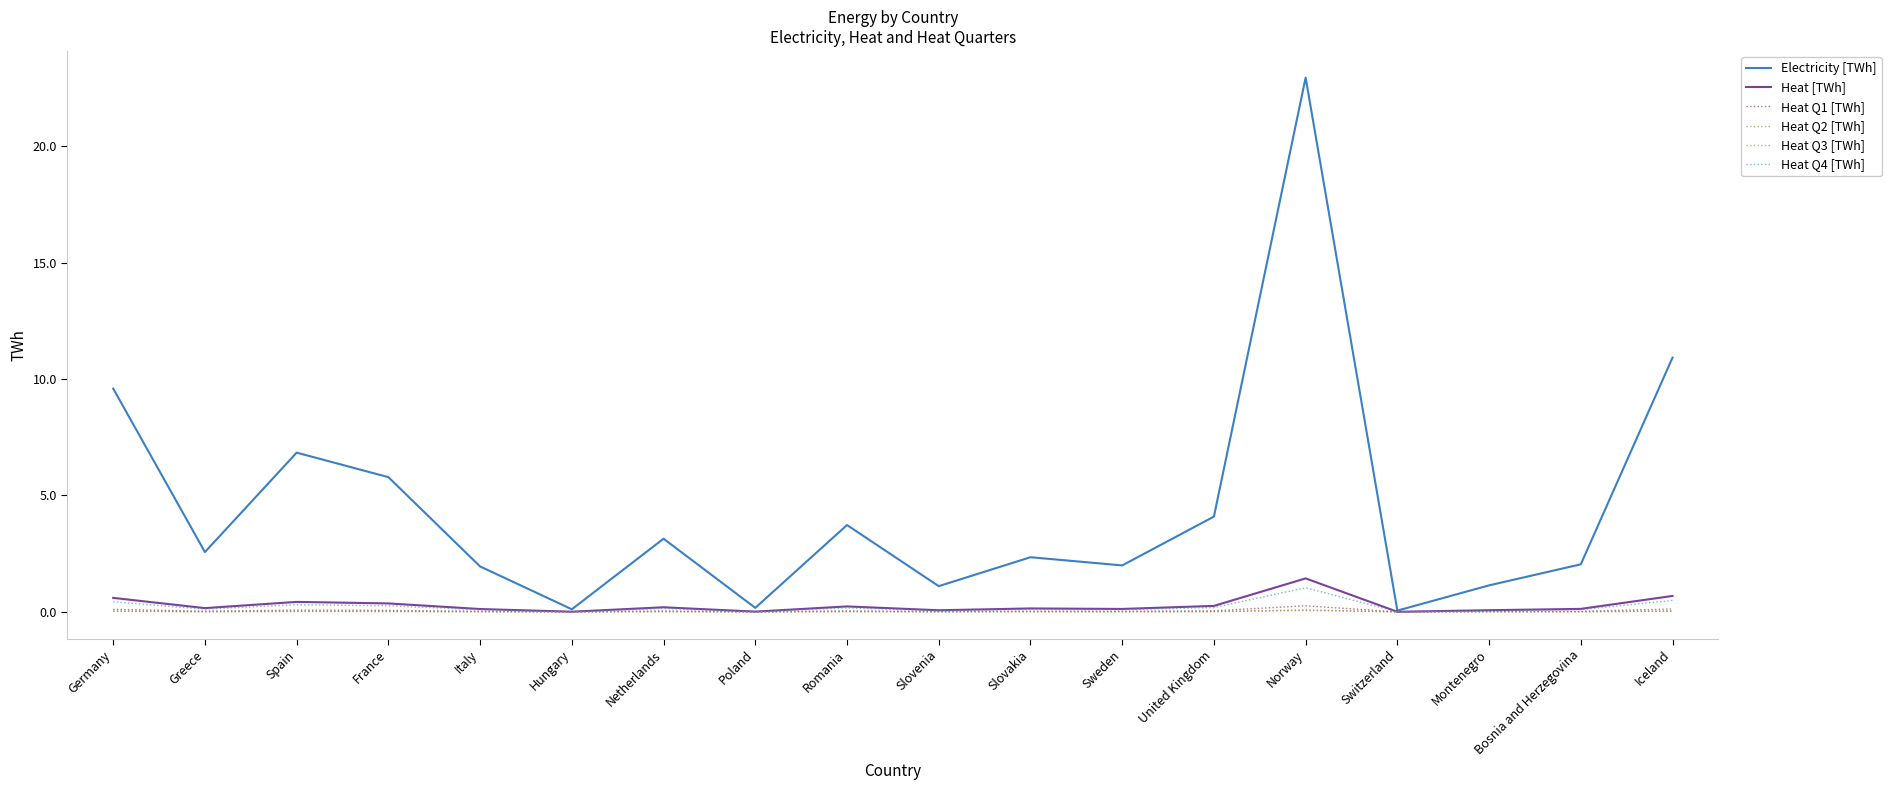

Which label corresponds to the largest value in the chart?

Norway